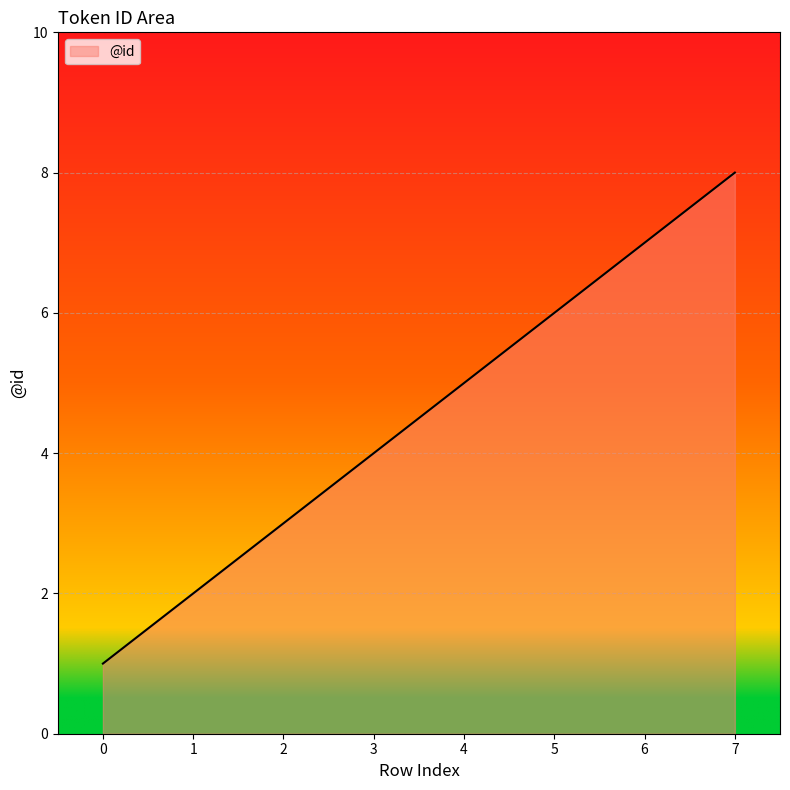

Where is the data nearest to the value 4?

3